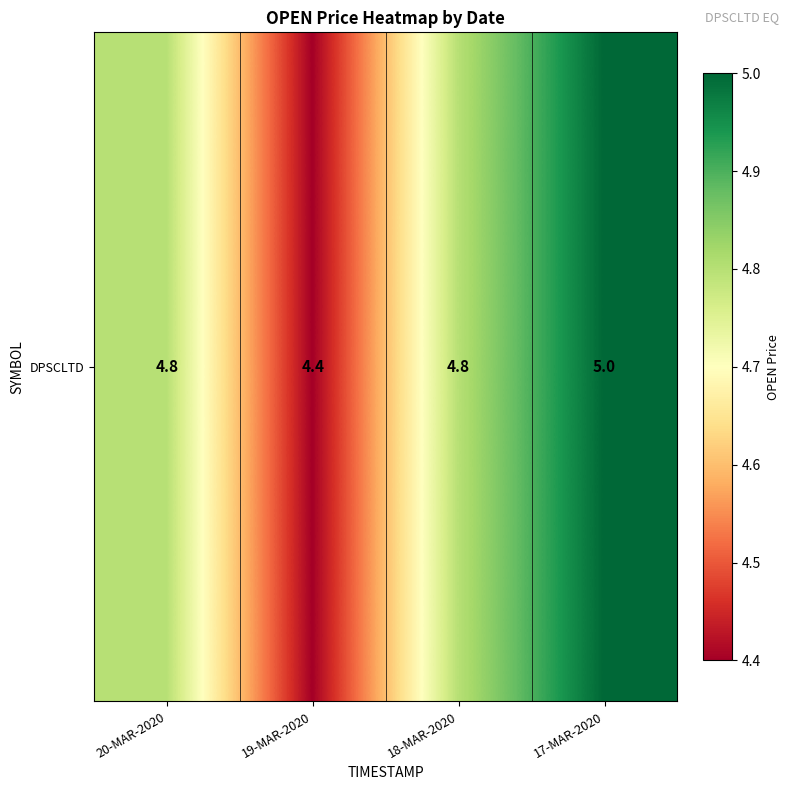

Is it true that the value at 20-MAR-2020 is 4.8?

True